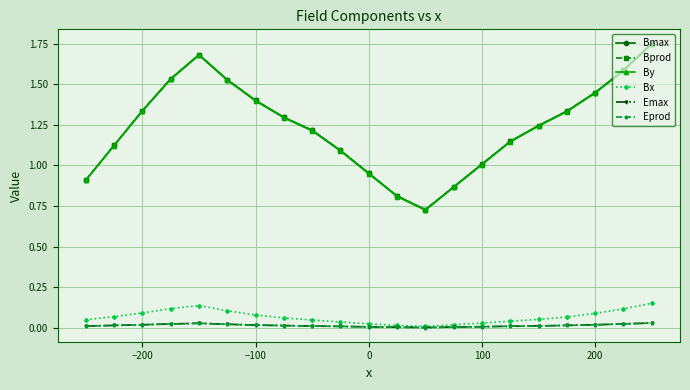

Does the chart have visible grid lines?

Yes